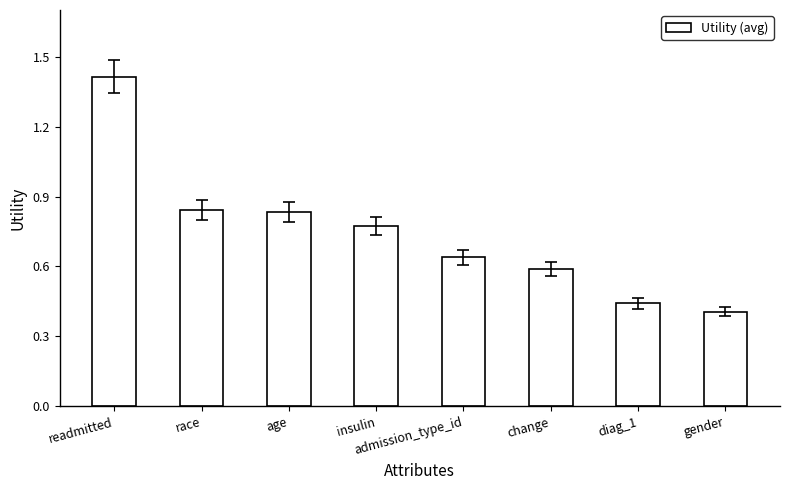

What is the label of the 8th bar from the right?

readmitted